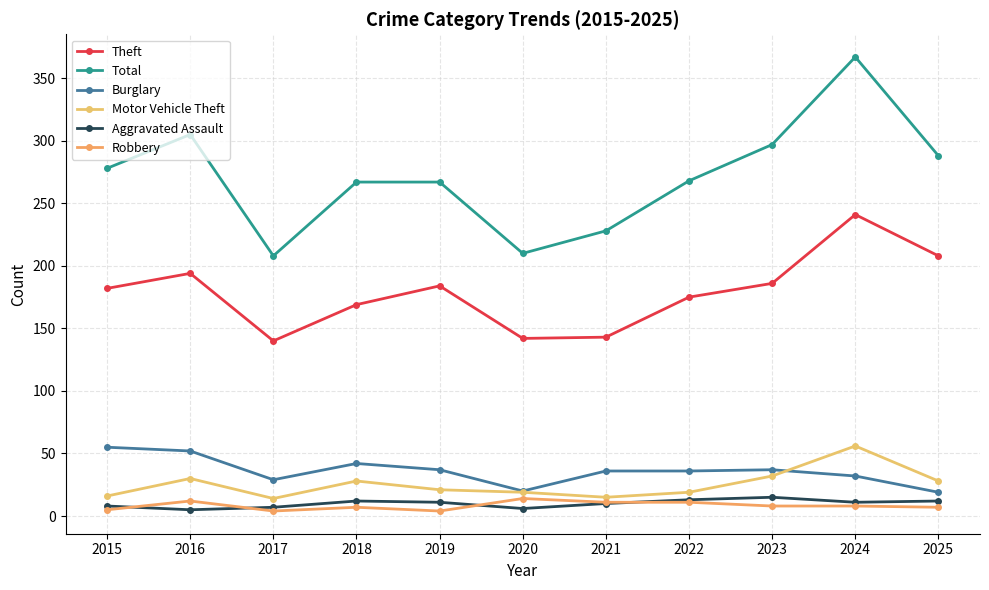

What are all the series names shown in the legend?

Theft, Total, Burglary, Motor Vehicle Theft, Aggravated Assault, Robbery